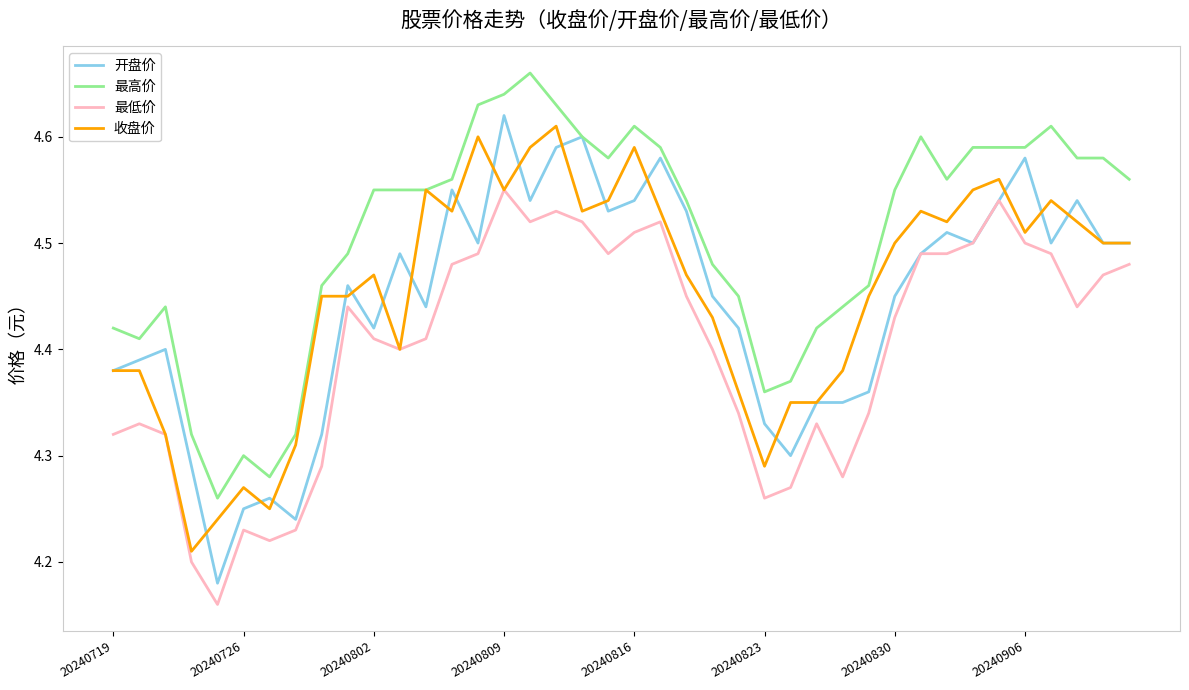

Which series has the largest range (max minus min)?

开盘价